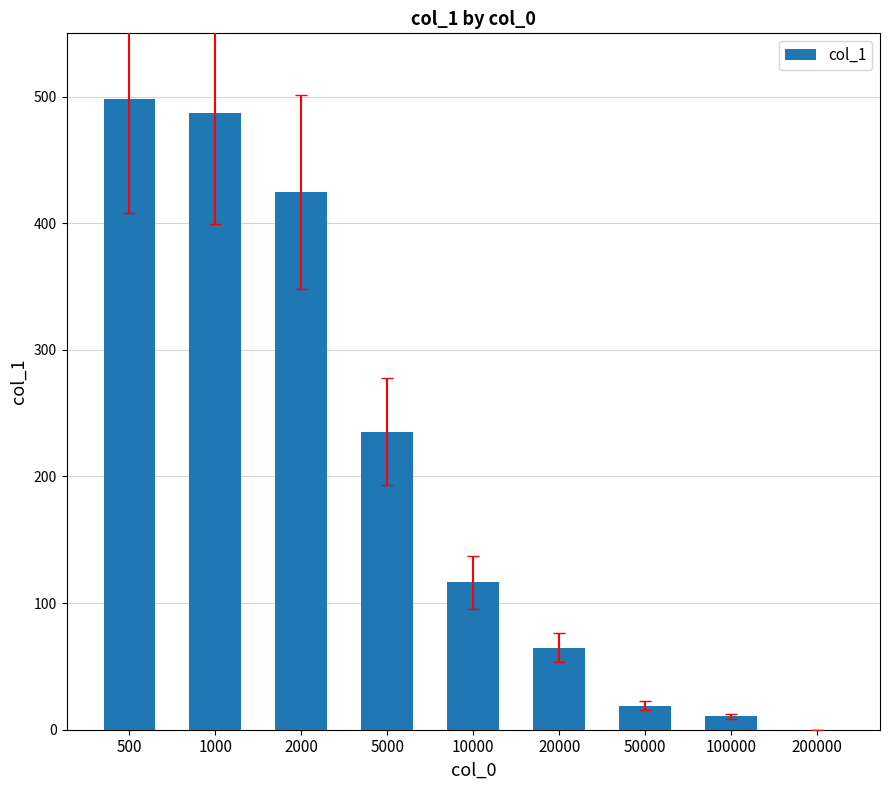

What is the approximate value at 500?

497.8